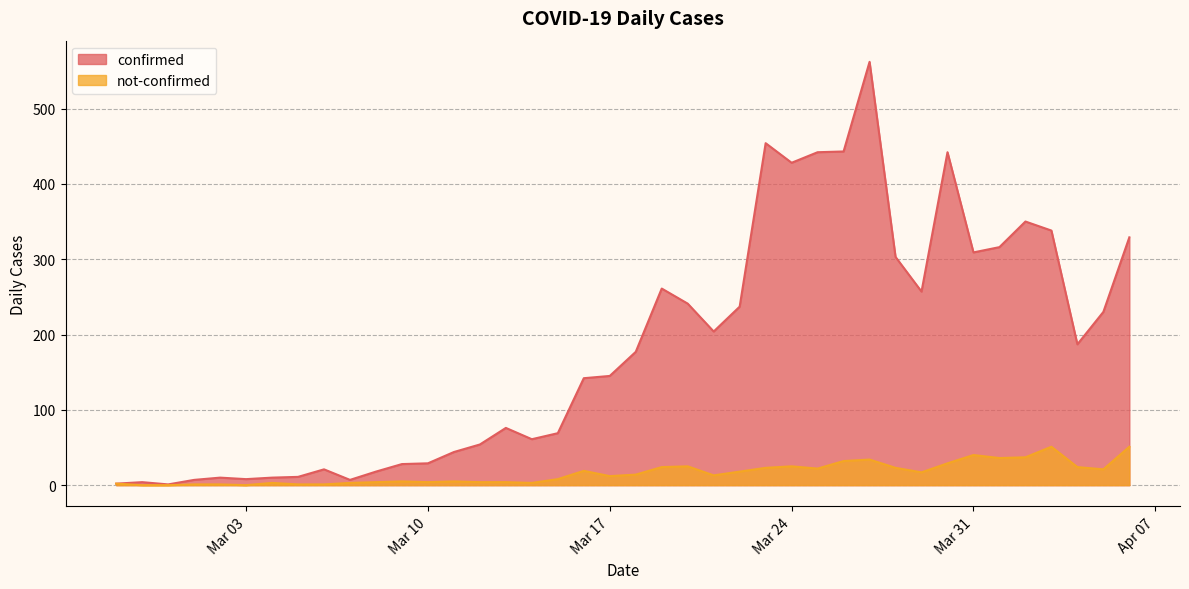

At which label is not-confirmed closest to 25?

2020-03-20